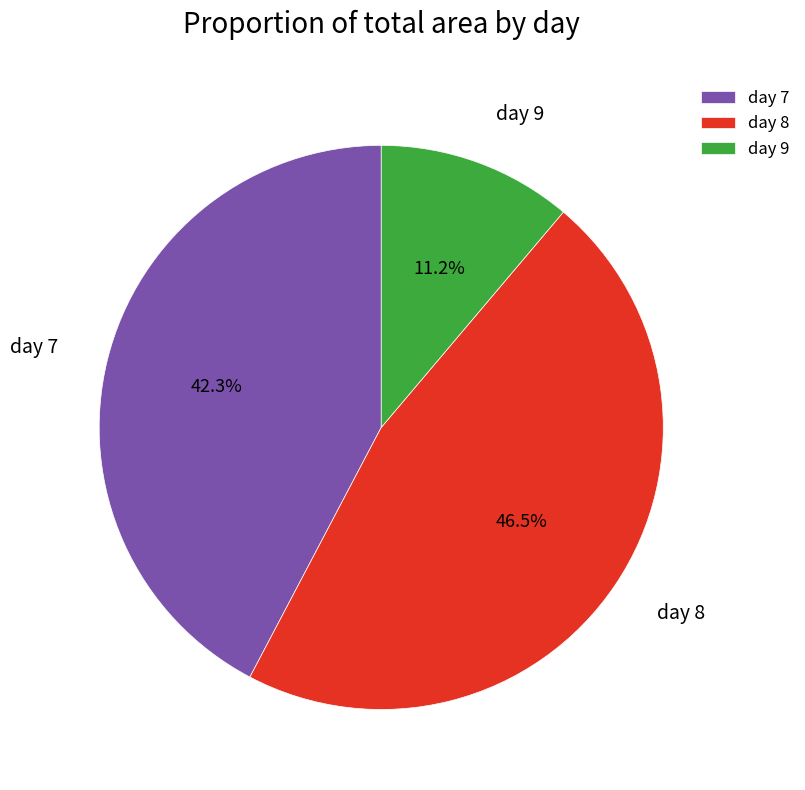

Is day 9 the majority of the pie?

No